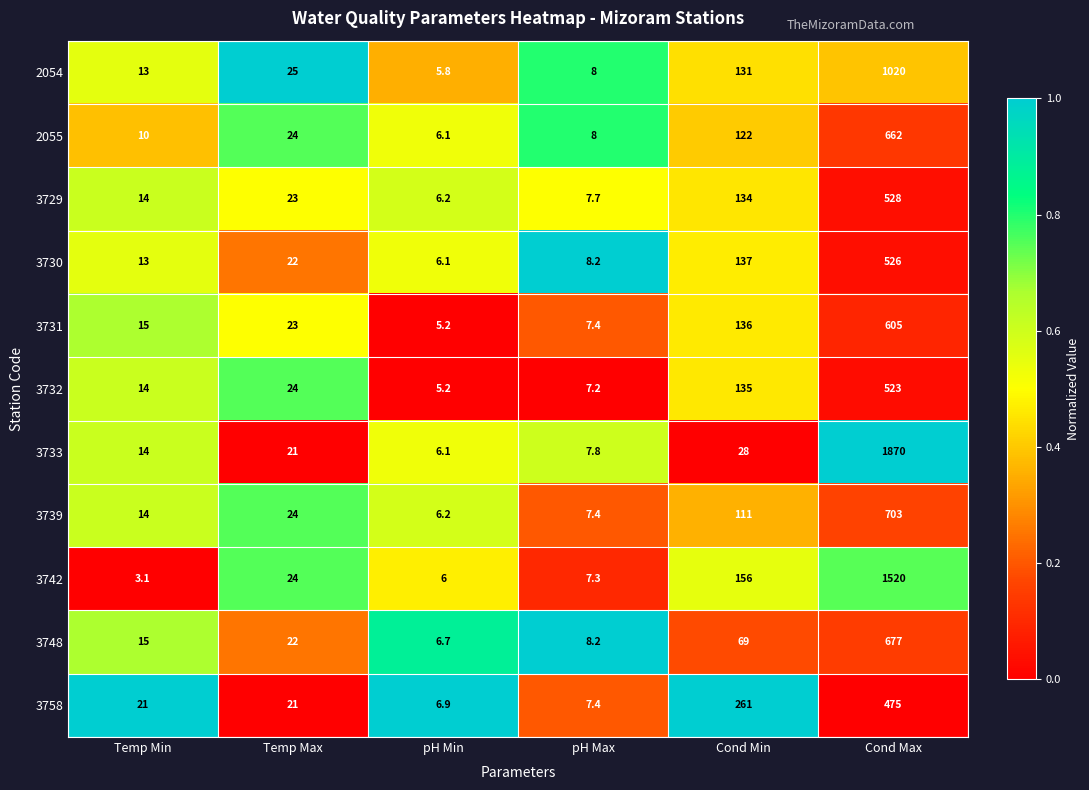

What is the sum of all 2055 values?

832.1